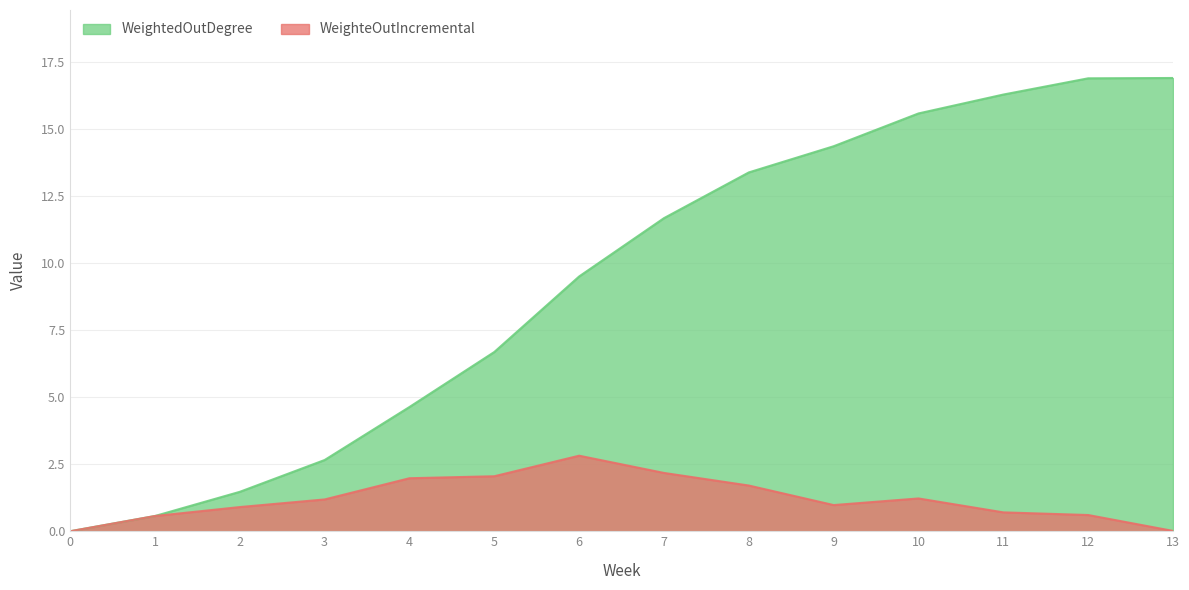

How many lines are shown in the chart?

2